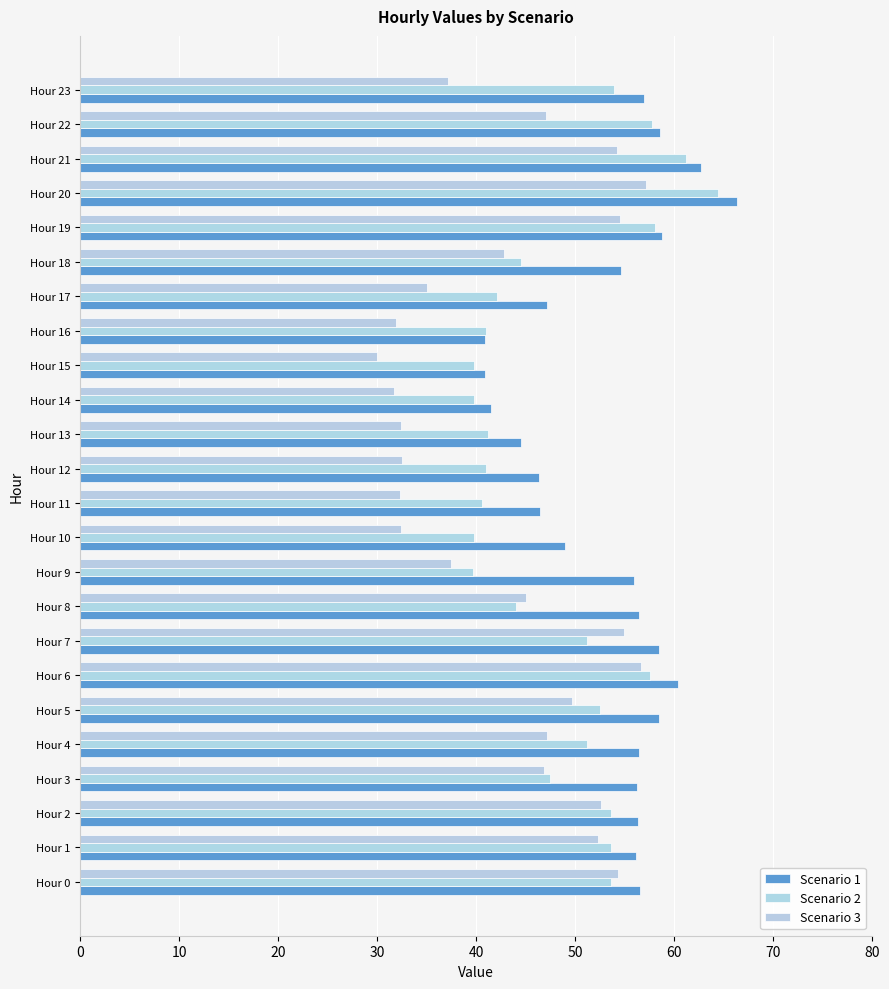

How many categories are shown in the chart?

24